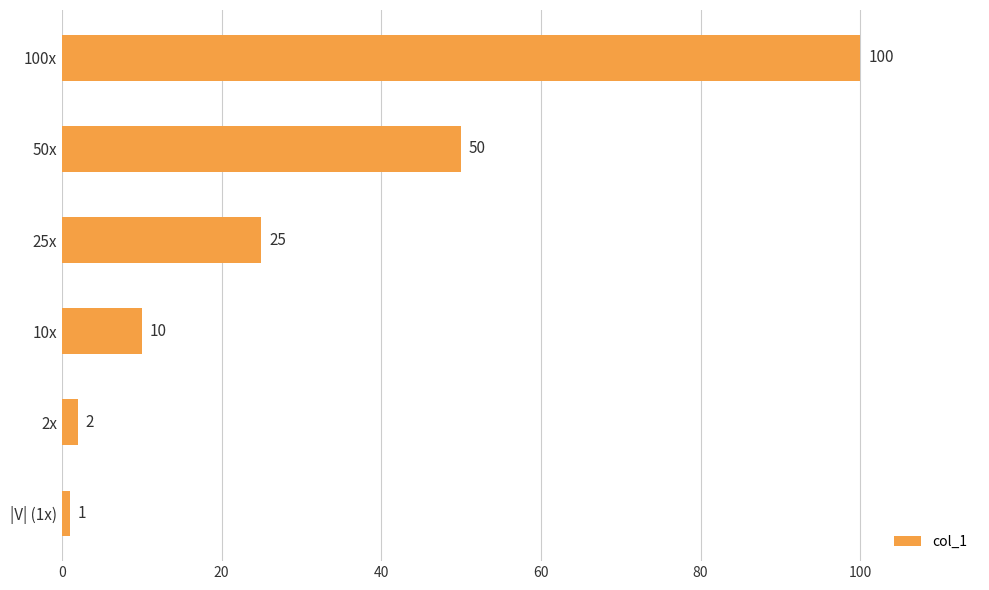

The value at 25x is 34. True or false?

False